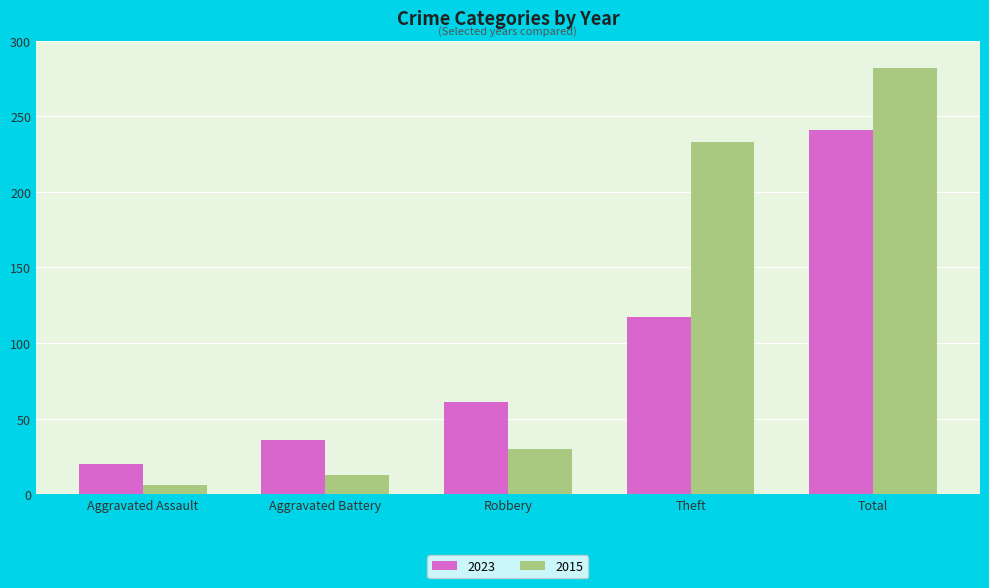

Where is 2023 nearest to the value 130?

Theft